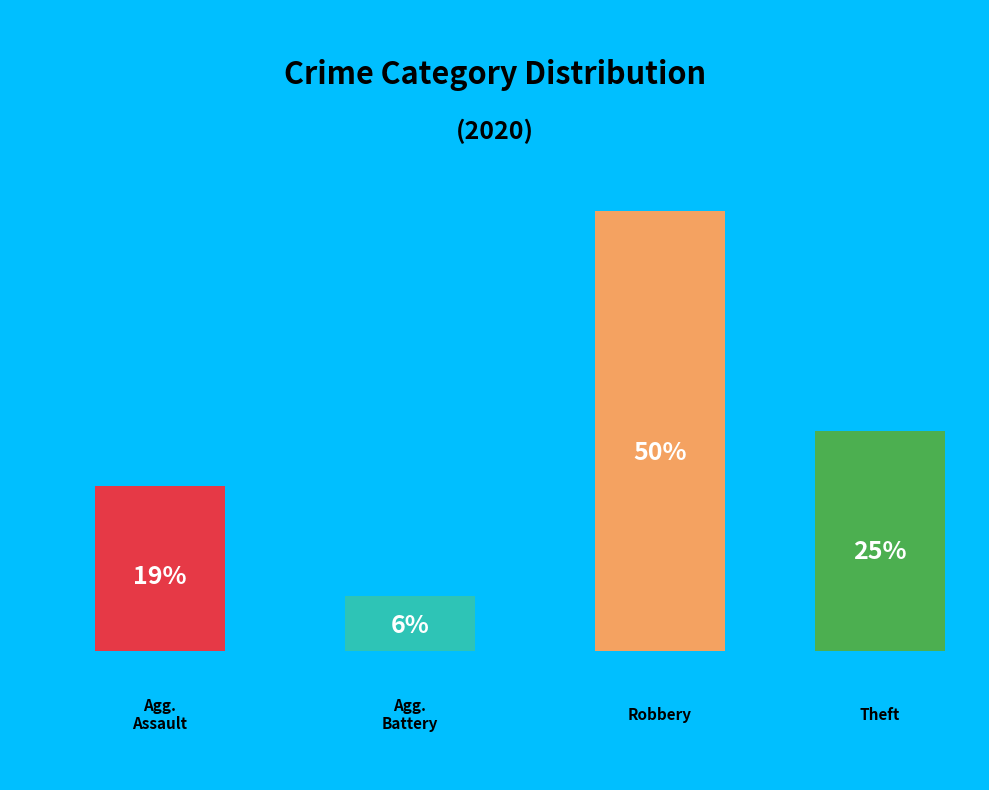

What portion of the pie excludes Aggravated Assault?

81.2%